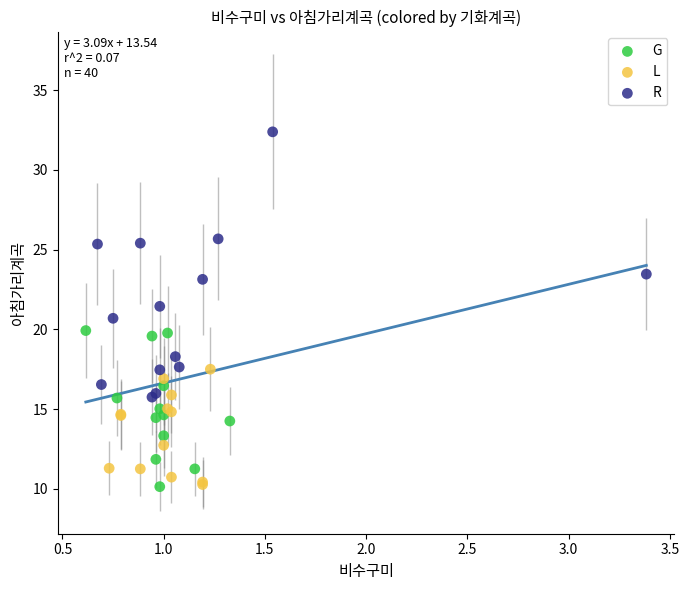

Which series has the largest Y range (max minus min)?

R